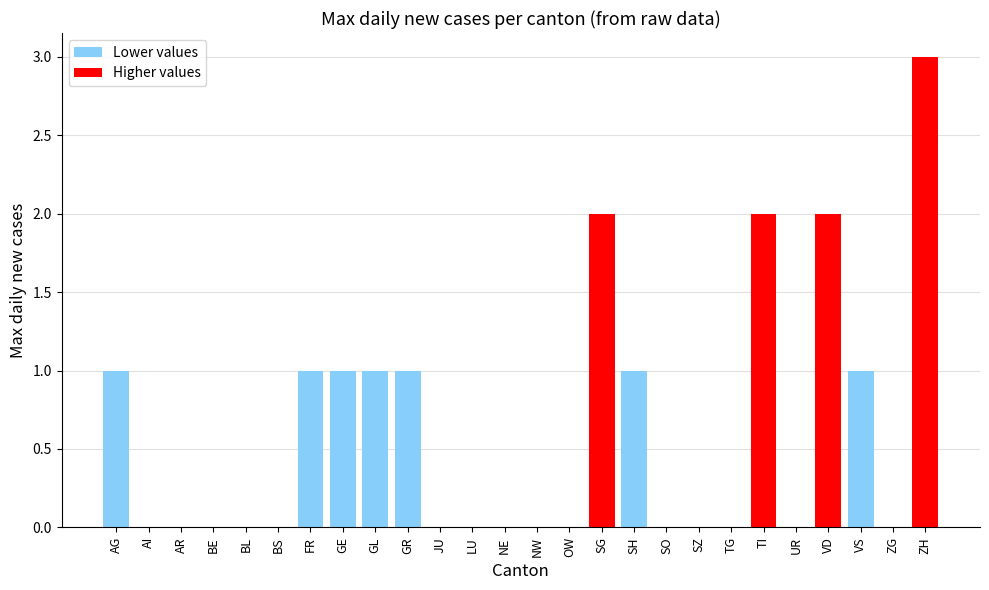

What is the greatest value displayed?

3